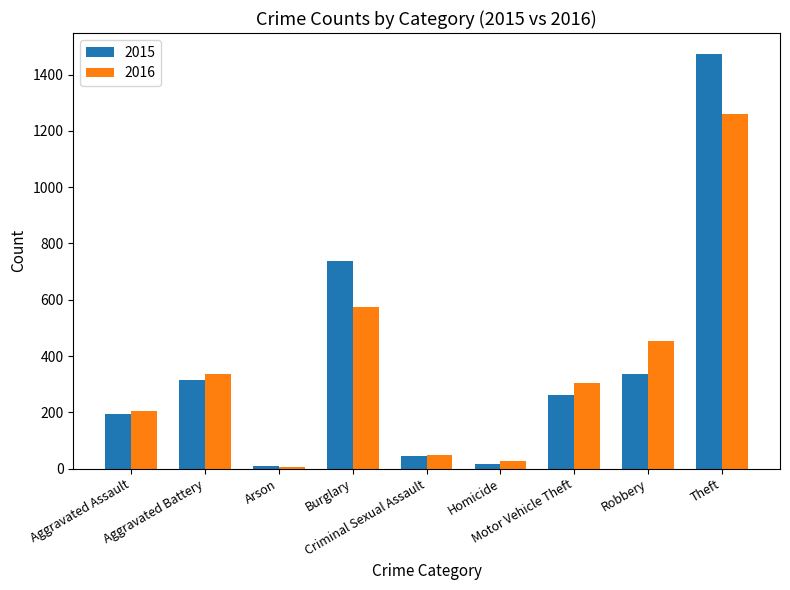

What is the sum of all 2016 values?

3218